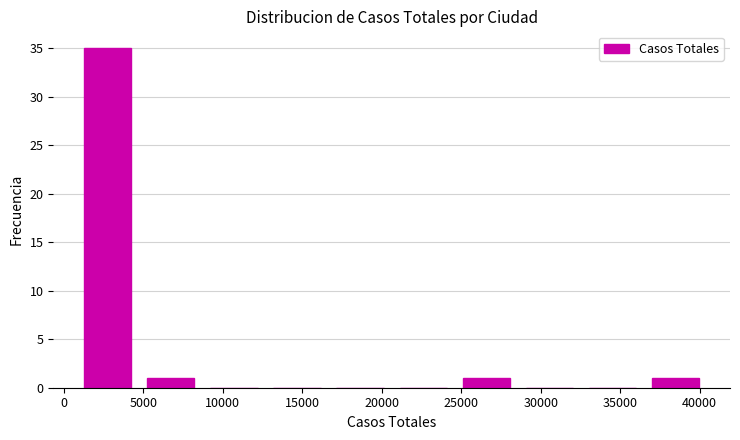

What is the height of the bar covering 1000 to 4500 on the x-axis? Neither the bar edges nor the heights are printed on the chart, so give them approximately, as read against the axes.

35